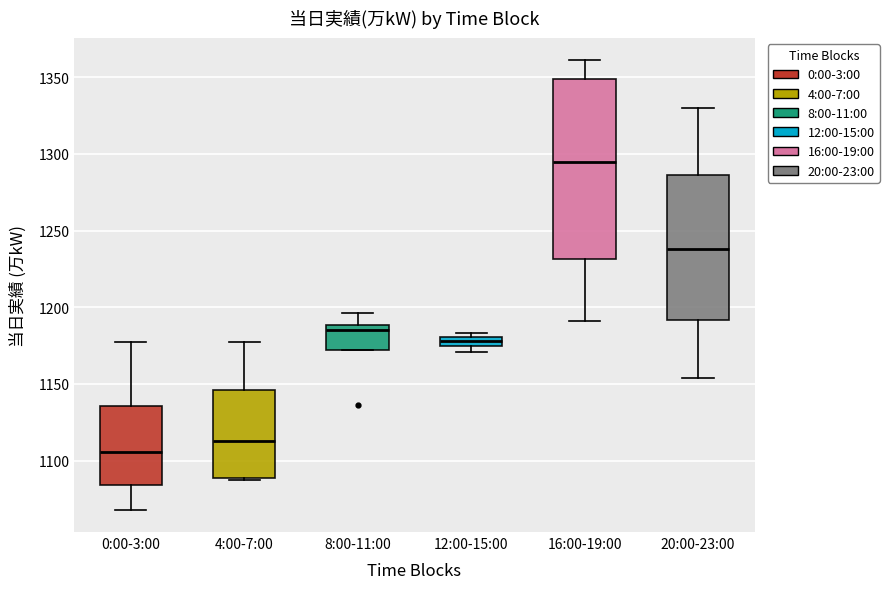

Which box has the lowest median line?

0:00-3:00